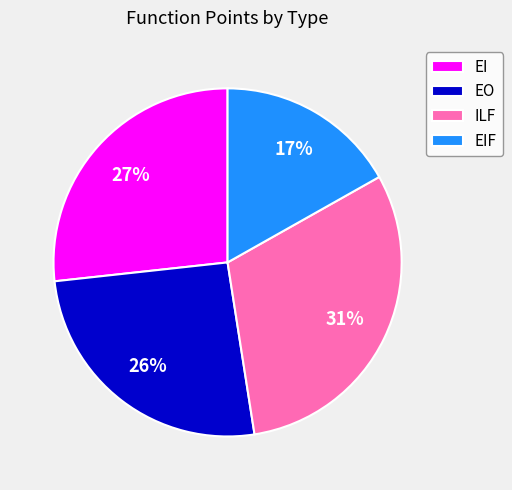

To the nearest percent, what is the difference between the largest and smallest slice percentages?

14%